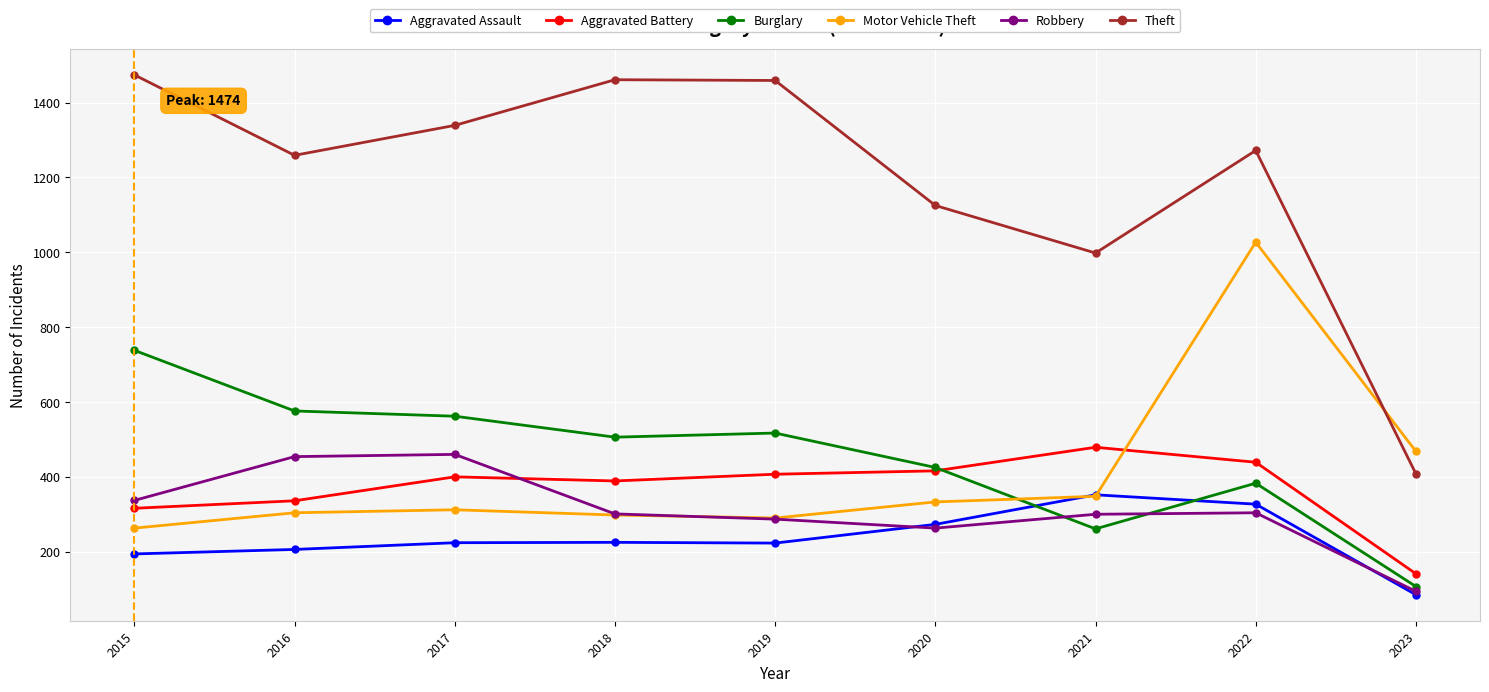

At which category is the sum across all series the highest?

2022